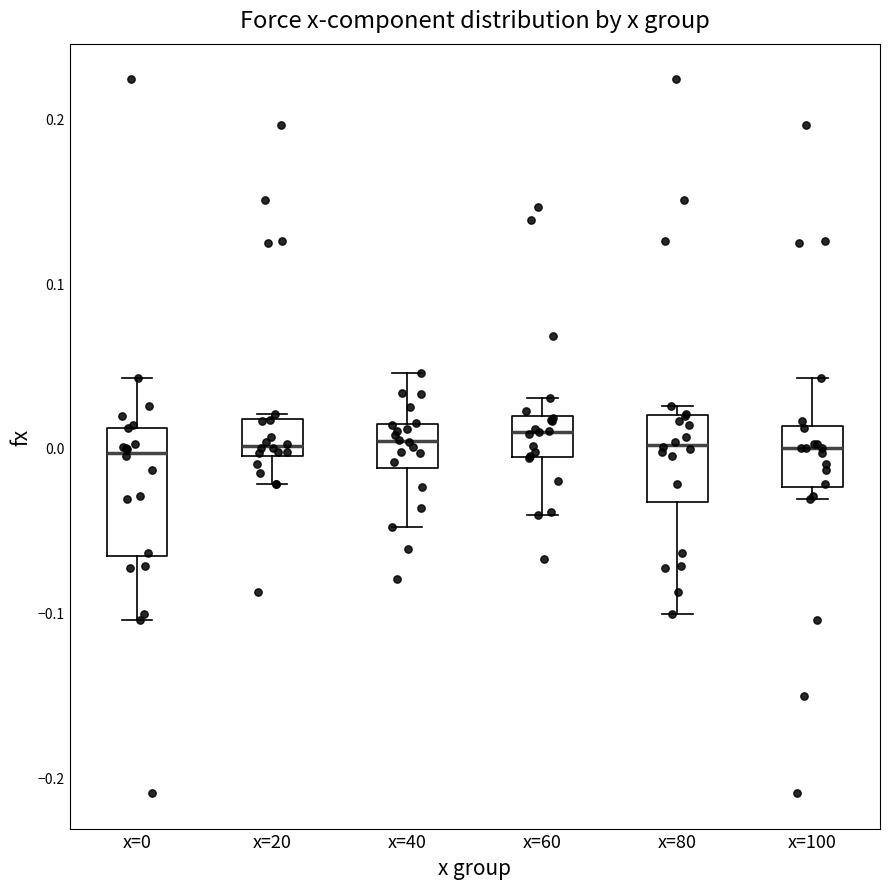

Where is the upper edge of the box for x=40 on the y-axis? The values are not printed on the chart, so give them approximately, as read against the axis.

0.01